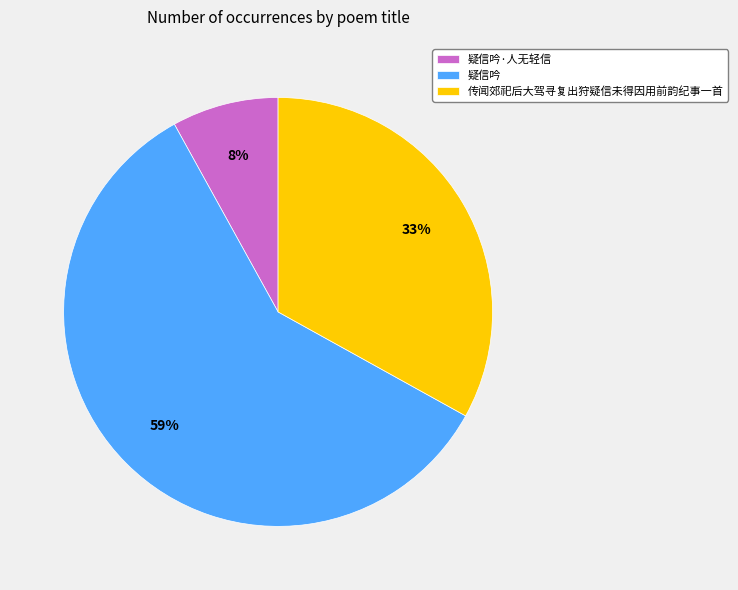

Does any single category account for the majority?

Yes